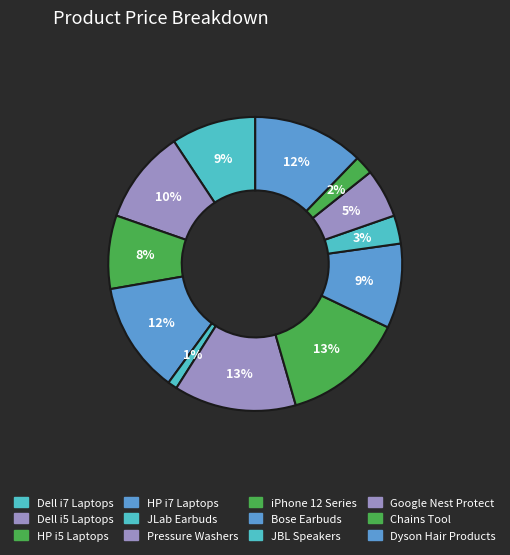

How many slices are in this pie chart?

12